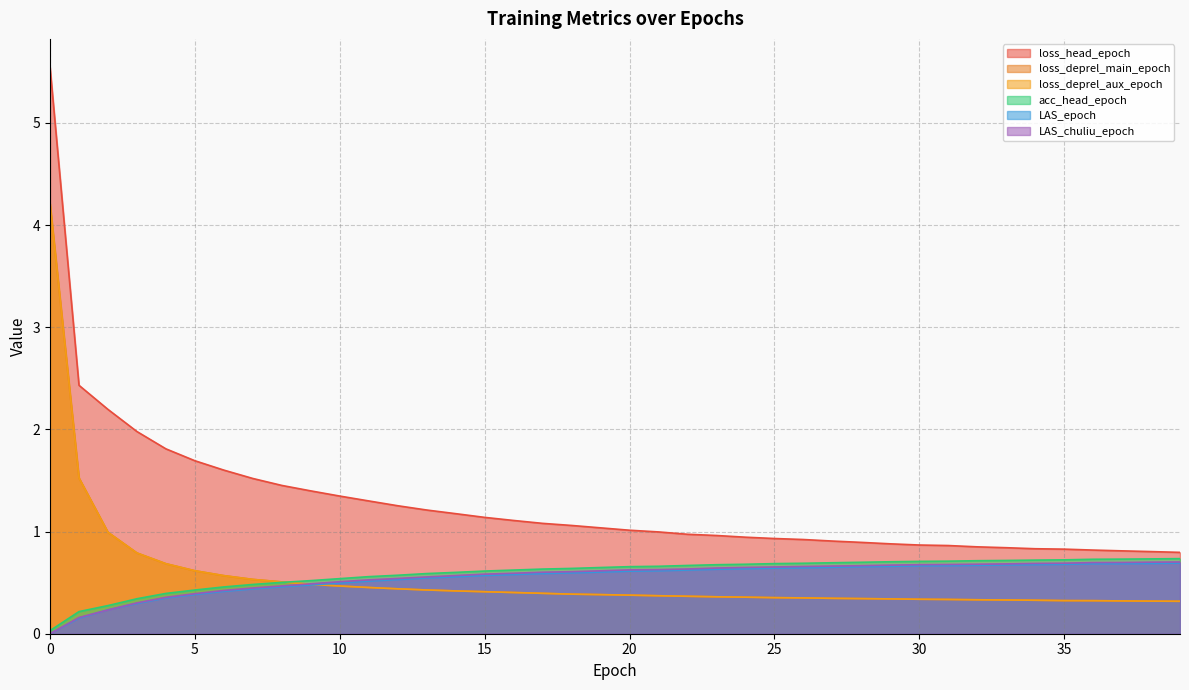

True or false: loss_deprel_main_epoch and loss_deprel_aux_epoch intersect in this chart.

True